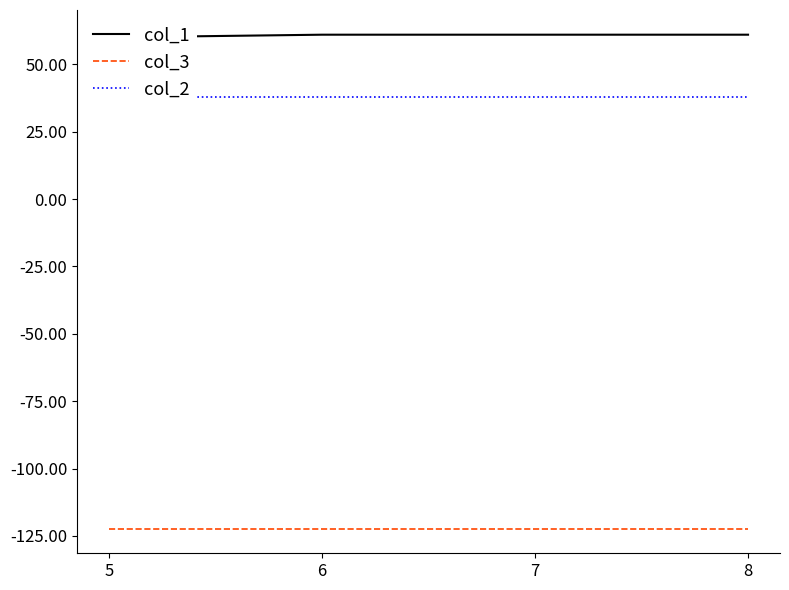

Is the value of col_2 at 5 greater than the value of col_1 at 5?

No